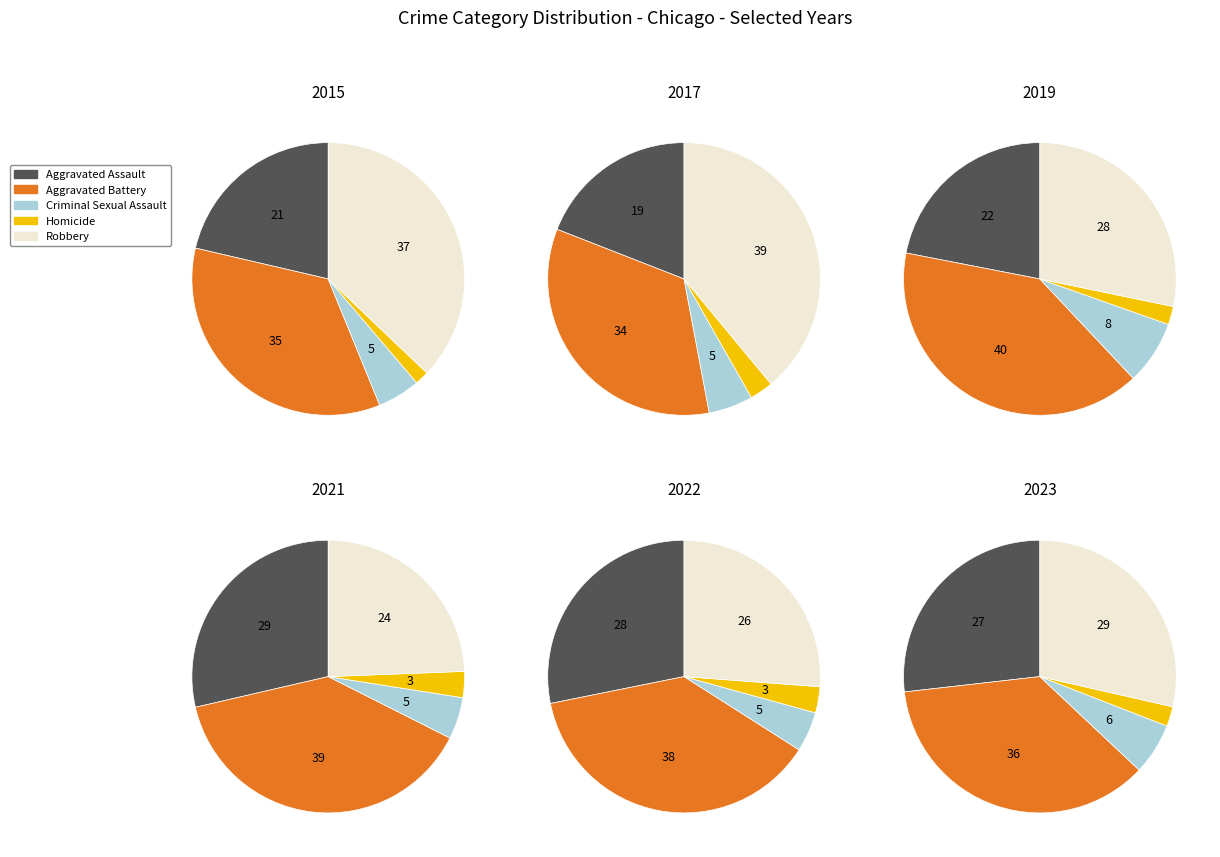

Which has a higher value, 3 or 0?

3